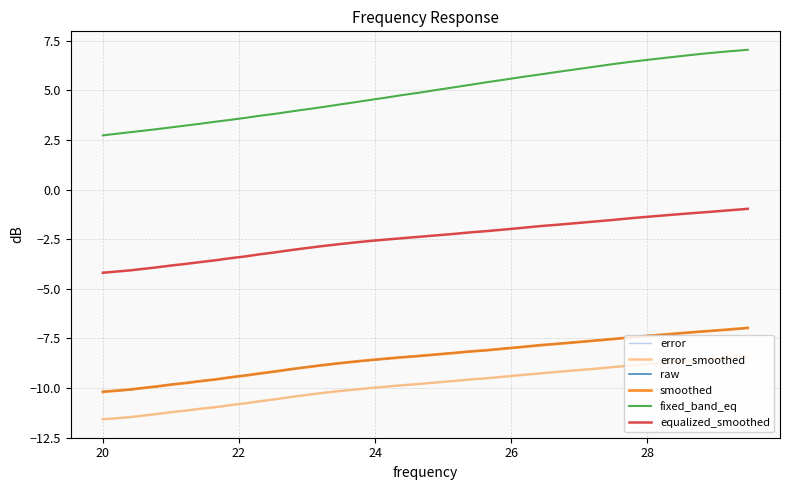

What is the minimum value for fixed_band_eq?

2.7